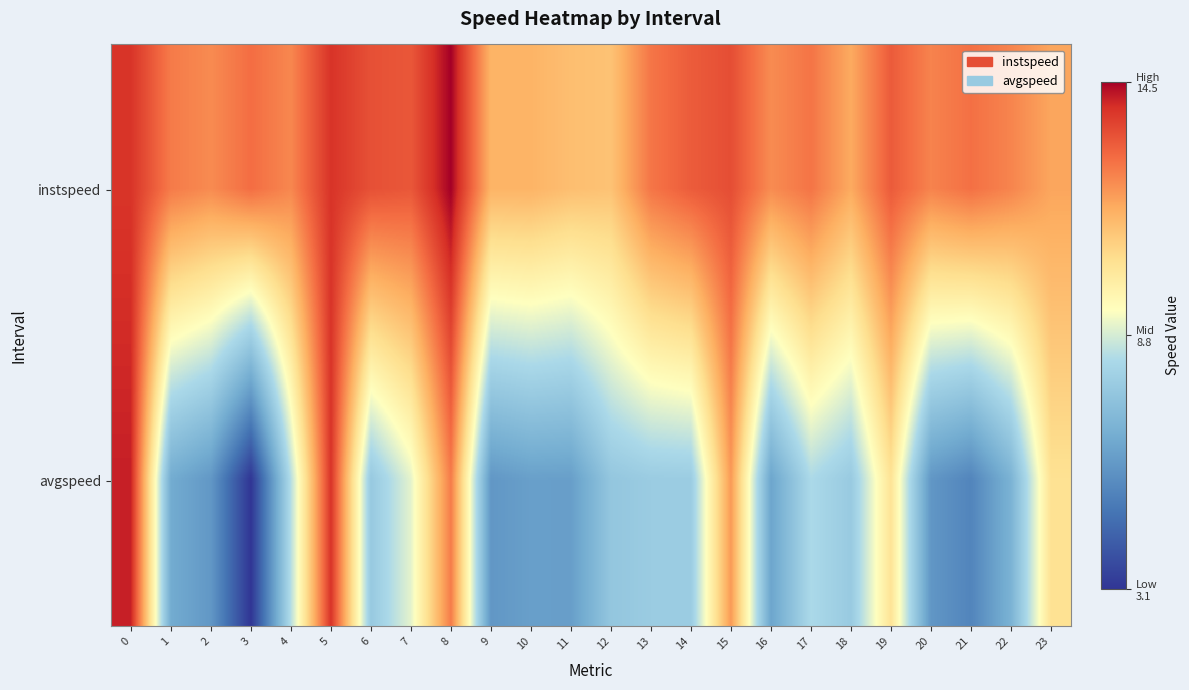

Which series has the largest total across all categories?

instspeed